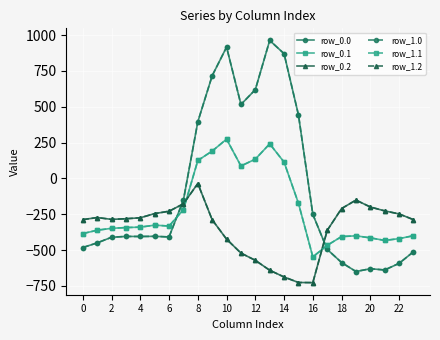

True or false: row_0.2 and row_1.2 intersect in this chart.

False